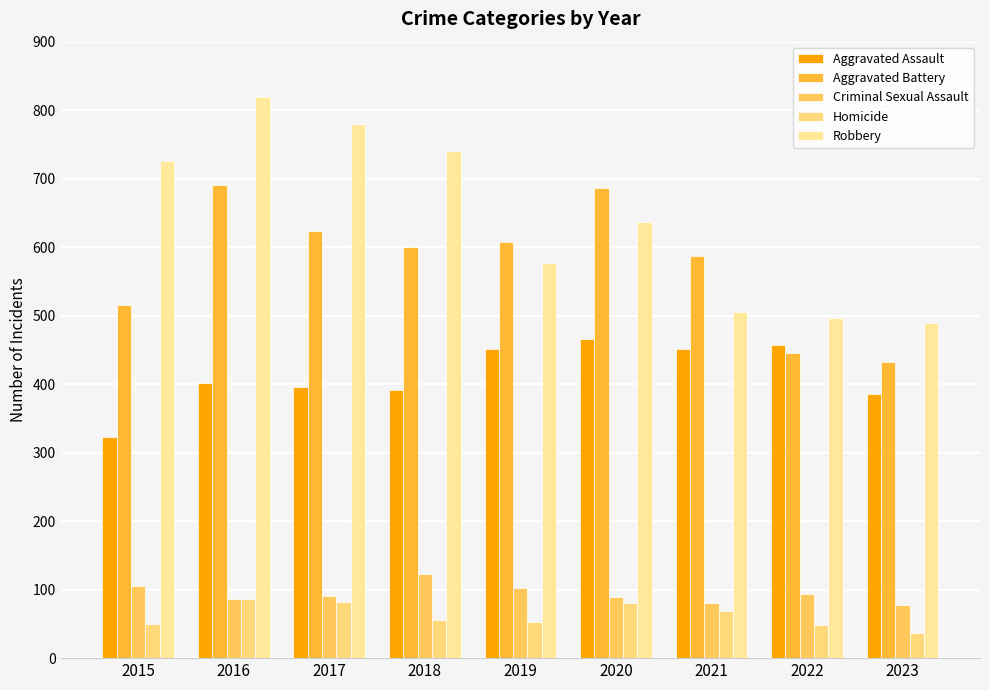

Reading left to right, what are all the values shown in this chart?

Aggravated Assault: 323	402	396	392	452	466	452	457	385
Aggravated Battery: 515	691	623	600	608	686	587	445	433
Criminal Sexual Assault: 105	87	91	123	102	89	81	93	77
Homicide: 50	87	82	56	53	81	69	49	36
Robbery: 726	819	780	741	577	637	506	497	489